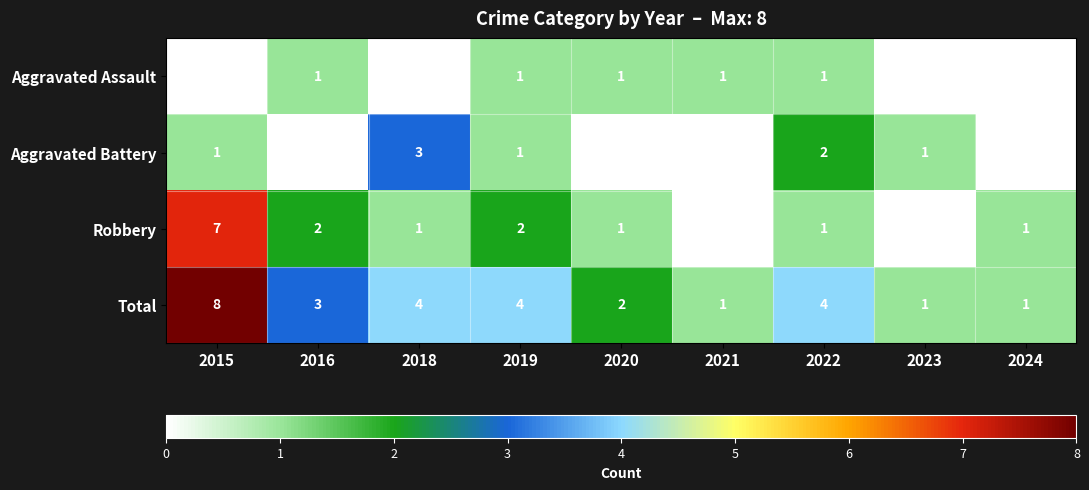

What is the spread (max minus min) of values at 2022?

3